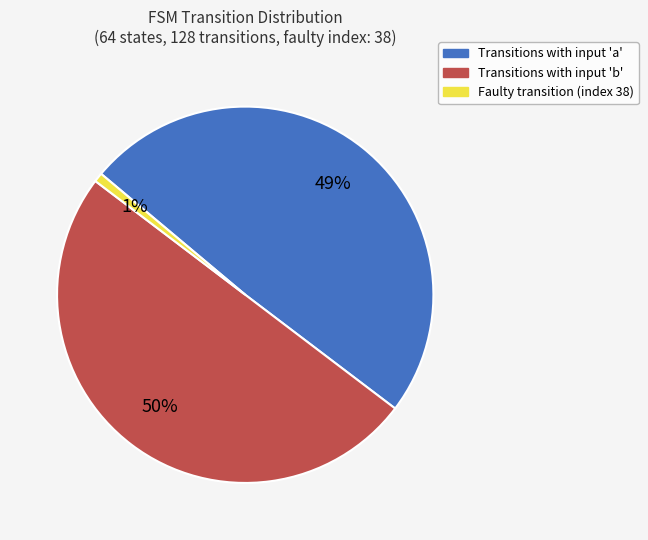

What is the smallest slice in the pie chart?

Faulty transition (index 38)